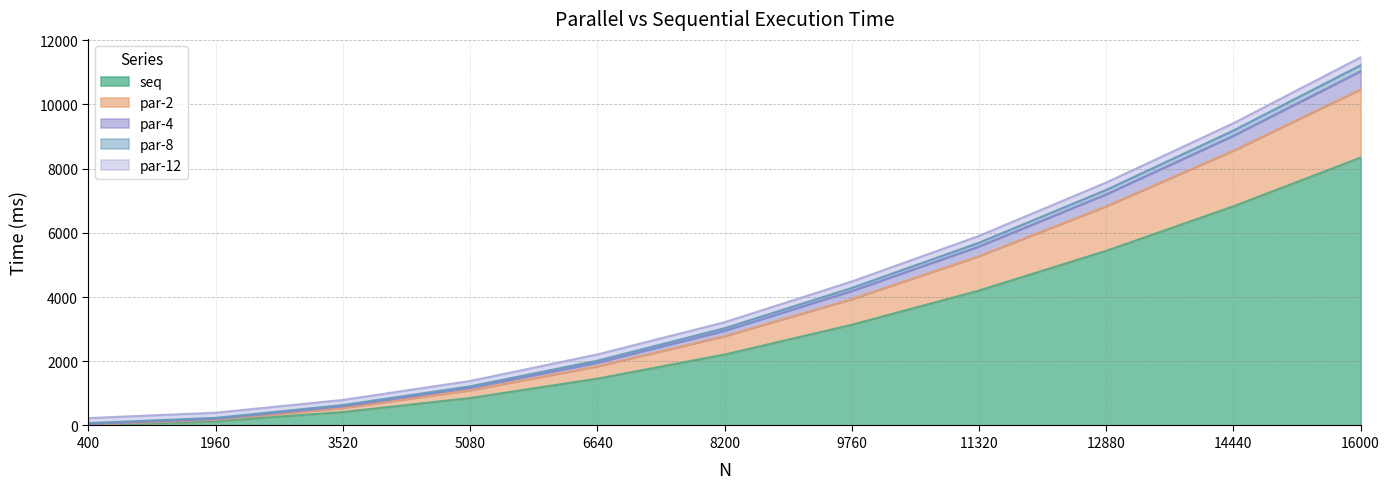

At which category is the sum across all series the highest?

16000